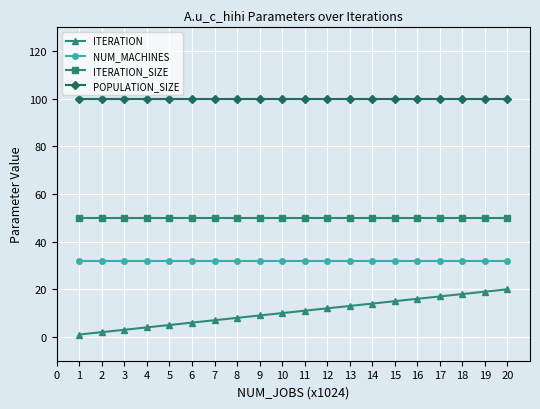

Which series has the largest total across all categories?

POPULATION_SIZE